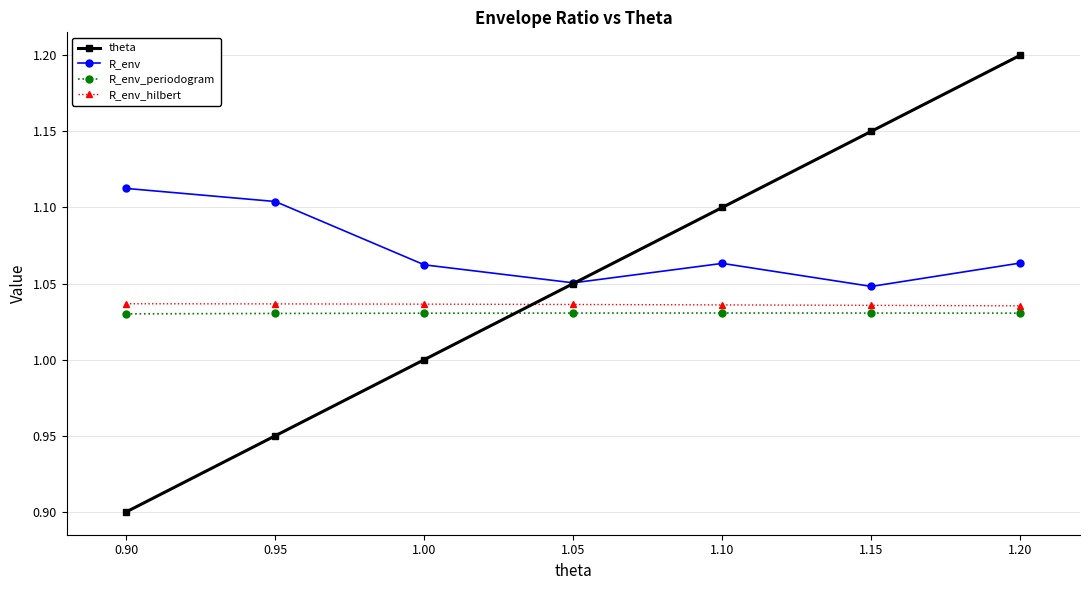

At 1.15, list the series in order from largest to smallest.

theta, R_env, R_env_hilbert, R_env_periodogram